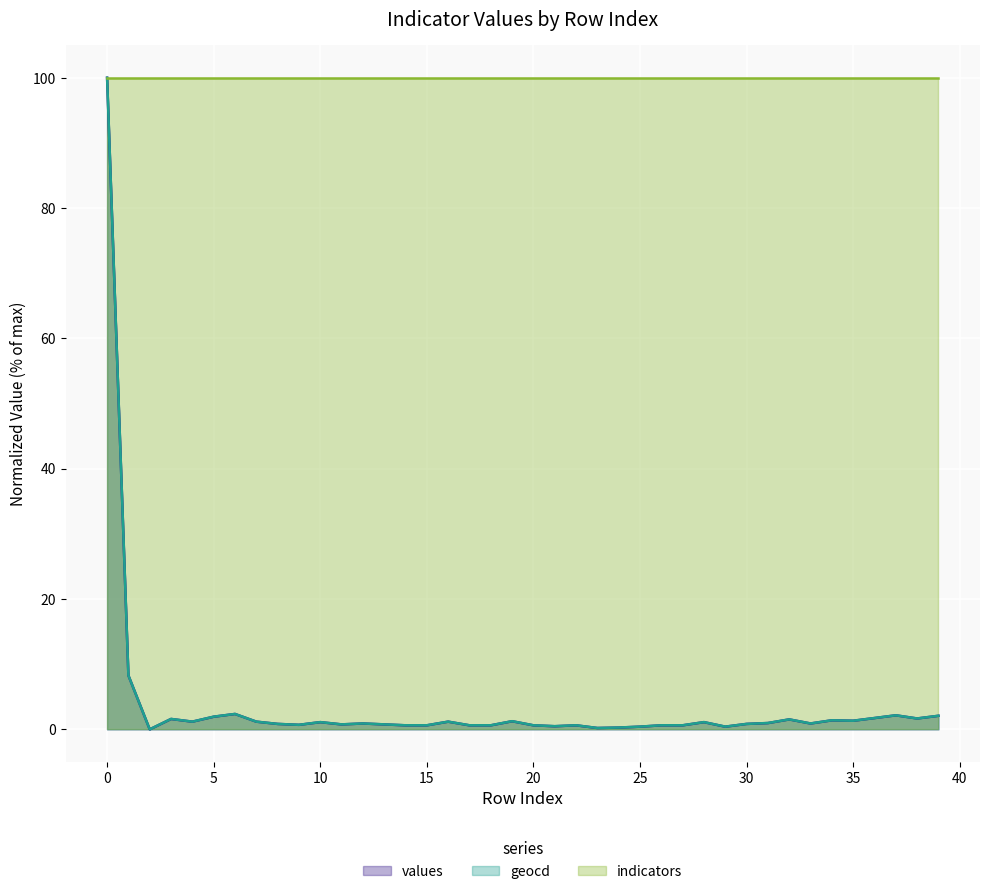

Is the value of indicators line at 21 greater than the value of geocd line at 32?

Yes